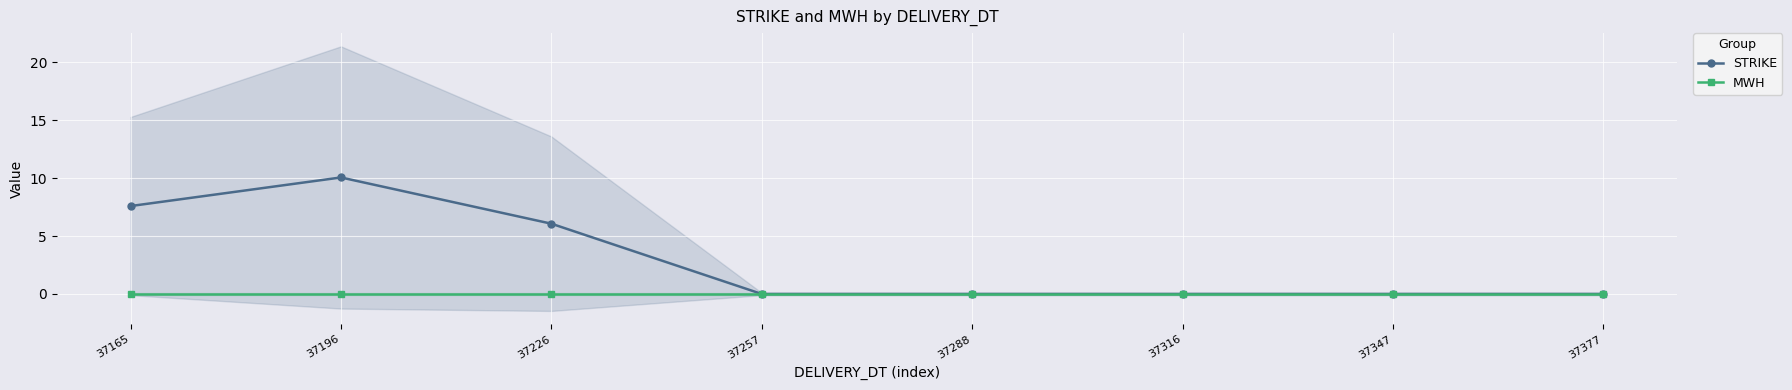

Reading left to right, transcribe all the data shown in this chart.

STRIKE: 7.6	10.1	6.1	0.0	0.0	0.0	0.0	0.0
MWH: 0.0	0.0	0.0	0.0	0.0	0.0	0.0	0.0